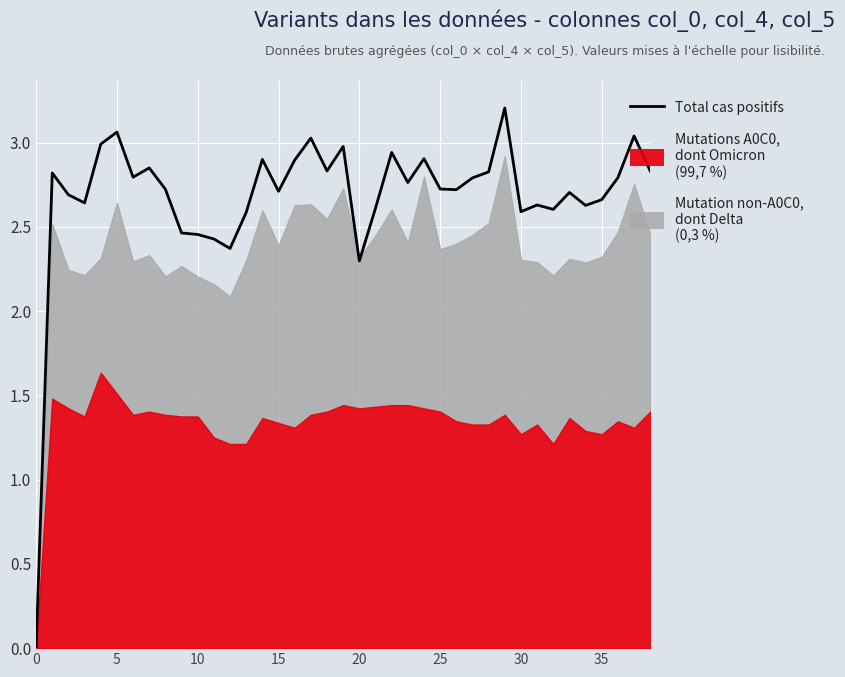

How many interior local valleys (lower than both neighbors) does the data have?

11